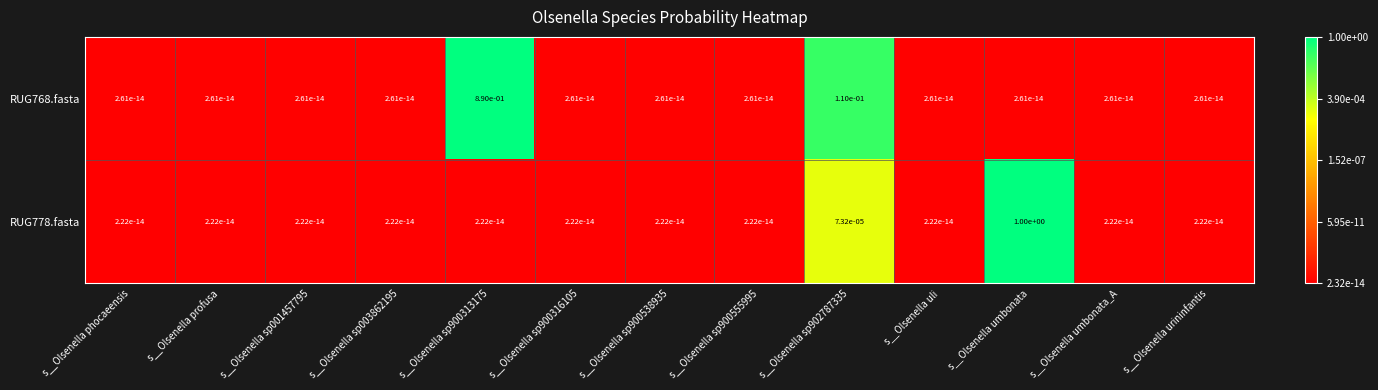

List the series in order of their peak value, lowest first.

RUG768.fasta, RUG778.fasta